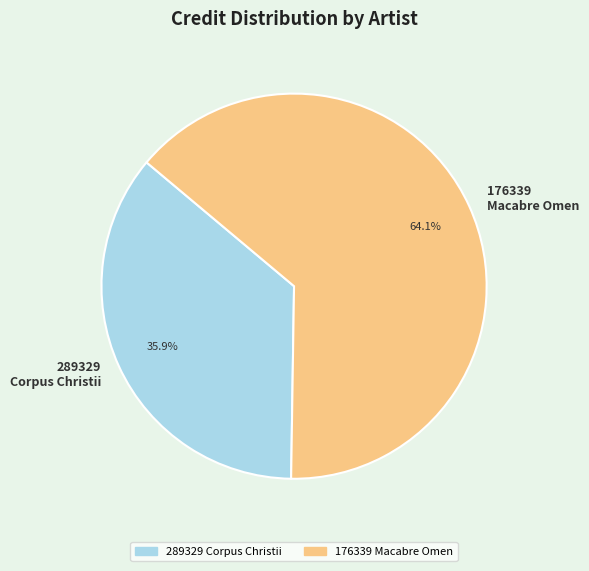

What is the largest slice in the pie chart?

176339 Macabre Omen